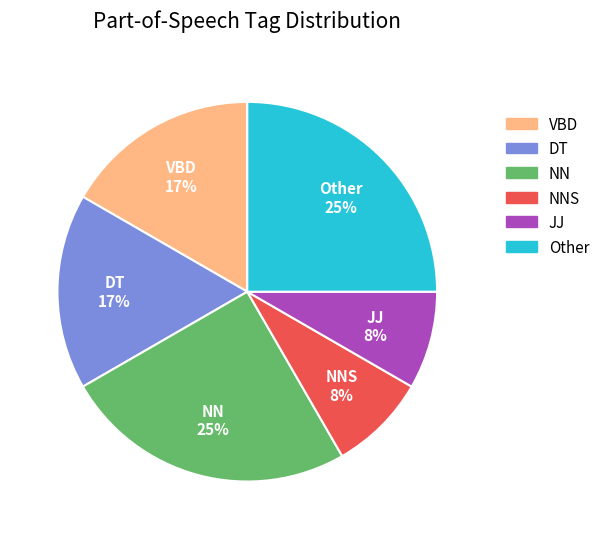

To the nearest percent, what is the average slice percentage?

17%